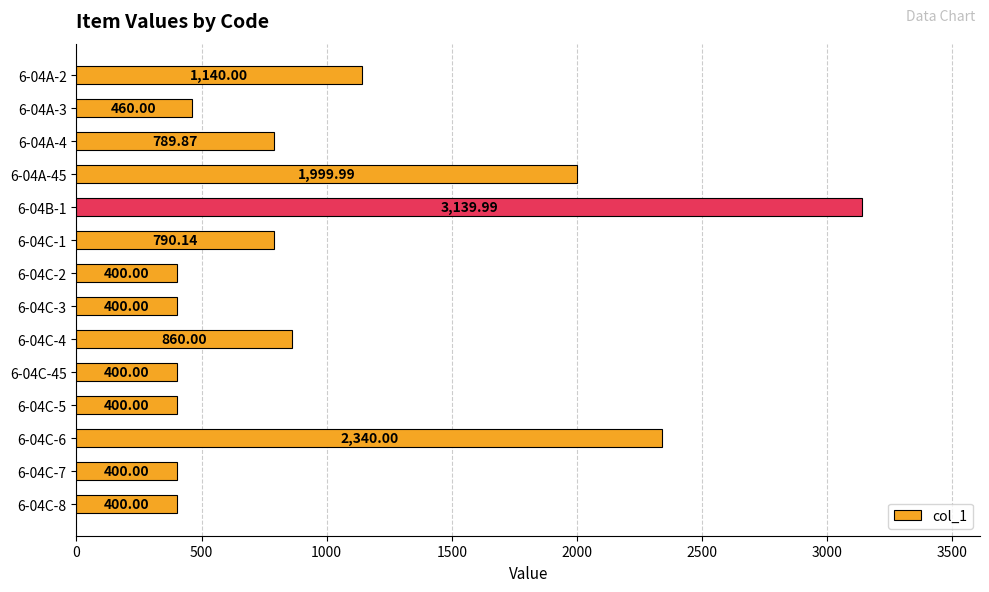

Between 6-04A-45 and 6-04C-1, which is larger?

6-04A-45